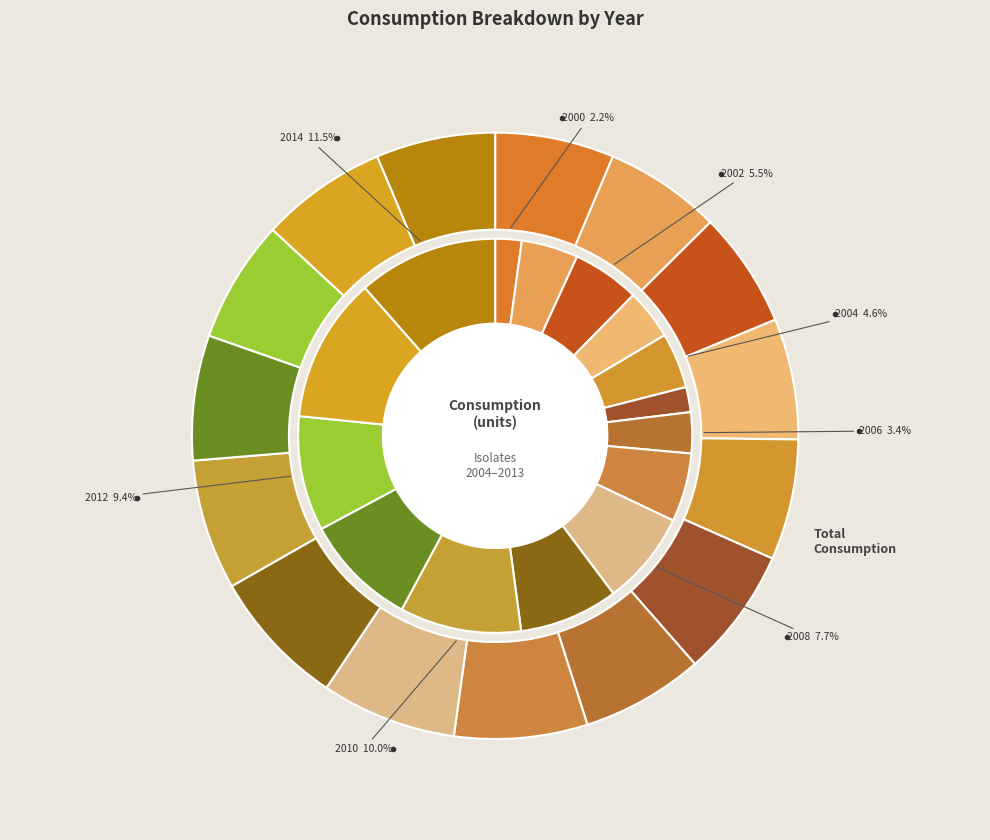

To the nearest percent, what is the difference between the 2006 and 2009 slice percentages?

5%